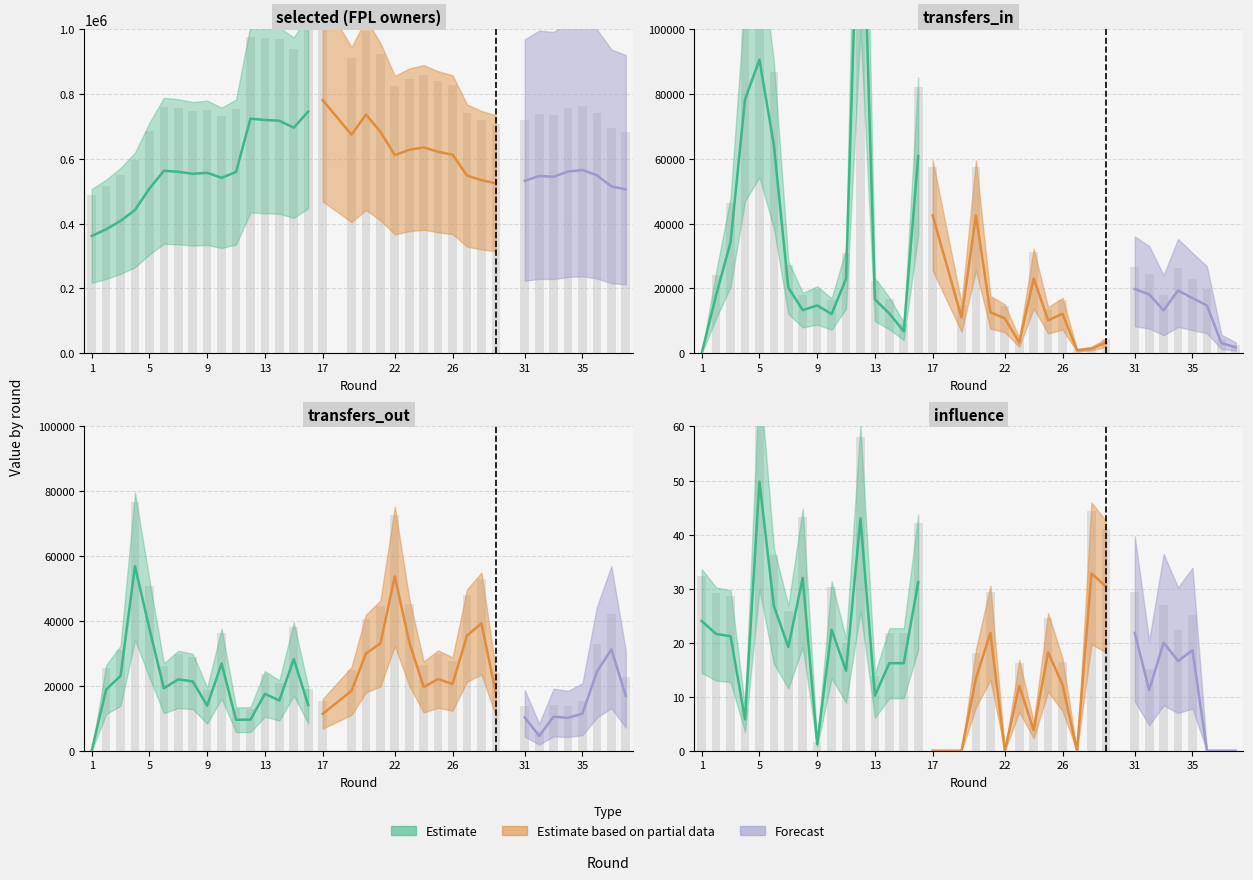

Reading left to right, list all the values displayed in this chart.

selected: 1=361754.0	2=382200.0	3=408150.0	4=441867.0	5=507912.0	6=562743.0	7=559645.0	8=553465.0	9=556561.0	10=541011.0	11=559087.0	12=723591.0	13=719401.0	14=717107.0	15=695788.0	16=745420.0	17=780526.0	19=674257.0	20=736184.0	21=683195.0	22=610845.0	23=627515.0	24=634781.0	25=621190.0	26=612492.0	27=548032.0	28=533763.0	29=524148.0	31=531830.0	32=546699.0	33=544423.0	34=560336.0	35=565219.0	36=548873.0	37=514687.0	38=505318.0
transfers_in: 1=0.0	2=17920.0	3=34279.0	4=78258.0	5=90531.0	6=64219.0	7=20266.0	8=13289.0	9=14758.0	10=12087.0	11=22993.0	12=166429.0	13=16578.0	14=12287.0	15=6773.0	16=60832.0	17=42542.0	19=11057.0	20=42479.0	21=12620.0	22=10776.0	23=3338.0	24=23056.0	25=10163.0	26=12191.0	27=919.0	28=1423.0	29=3275.0	31=19791.0	32=18169.0	33=13225.0	34=19362.0	35=16999.0	36=14743.0	37=3155.0	38=1827.0
transfers_out: 1=0.0	2=18862.0	3=23103.0	4=56890.0	5=37617.0	6=19257.0	7=22012.0	8=21368.0	9=13913.0	10=26876.0	11=9538.0	12=9609.0	13=17533.0	14=15494.0	15=28256.0	16=14062.0	17=11377.0	19=18437.0	20=29990.0	21=33069.0	22=53786.0	23=33470.0	24=19642.0	25=22110.0	26=20558.0	27=35507.0	28=39242.0	29=17833.0	31=10281.0	32=4565.0	33=10503.0	34=10132.0	35=11445.0	36=24382.0	37=31275.0	38=16940.0
influence: 1=24.0	2=21.6	3=21.2	4=5.8	5=49.8	6=26.8	7=19.2	8=32.0	9=1.2	10=22.4	11=14.8	12=43.0	13=10.2	14=16.2	15=16.2	16=31.2	17=0.0	19=0.0	20=13.4	21=21.8	22=0.0	23=12.0	24=3.8	25=18.2	26=12.2	27=0.0	28=32.8	29=30.4	31=21.8	32=11.2	33=20.0	34=16.6	35=18.6	36=0.0	37=0.0	38=0.0